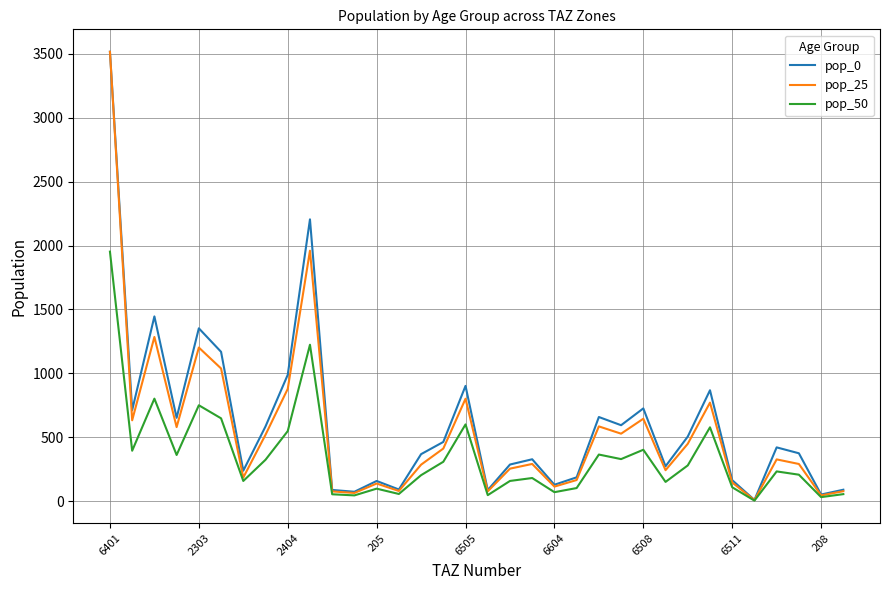

What is the highest value of the pop_50 series?

1952.1